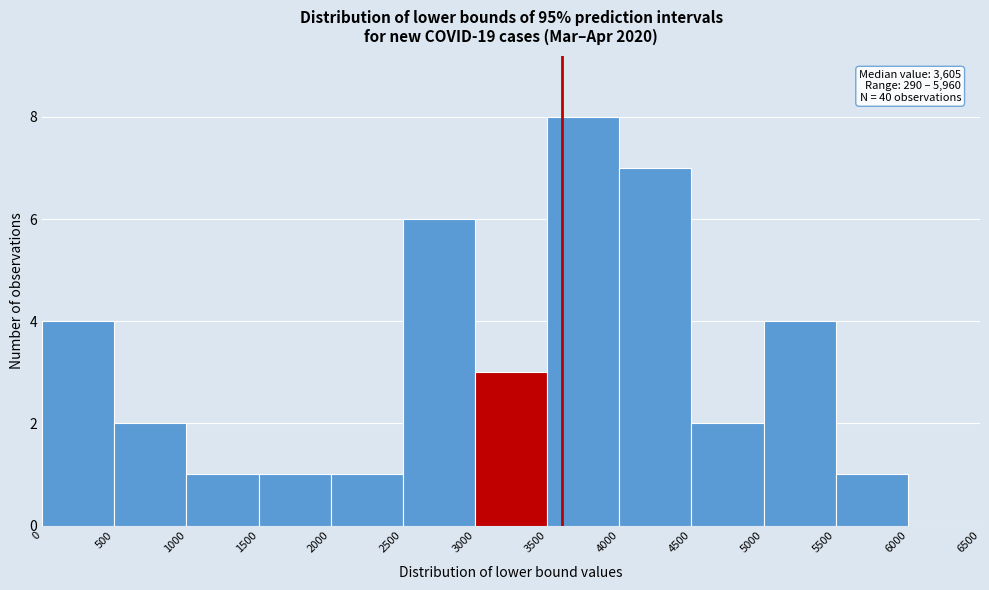

Over which range of the x-axis is the bar tallest?

3500 to 4000